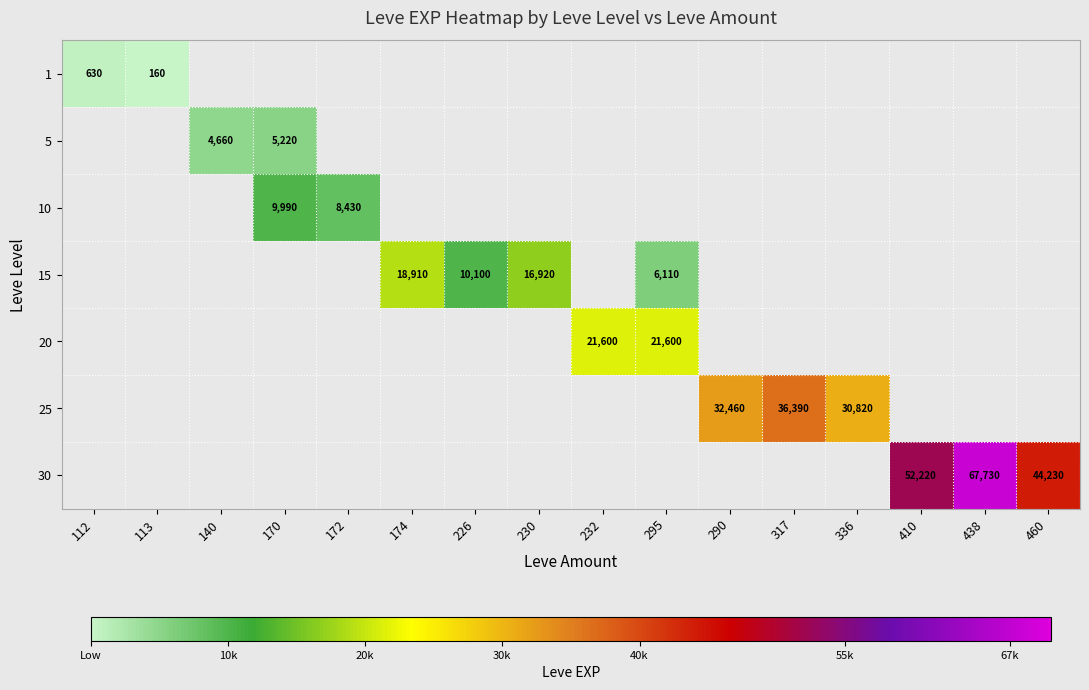

List the labels in order of 1 value, smallest first.

140, 170, 172, 174, 226, 230, 232, 295, 290, 317, 336, 410, 438, 460, 113, 112